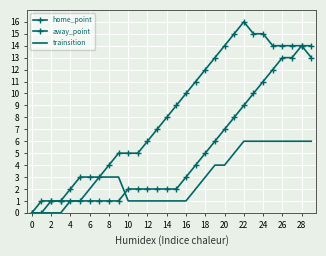

What is the average value of the trainsition series?

3